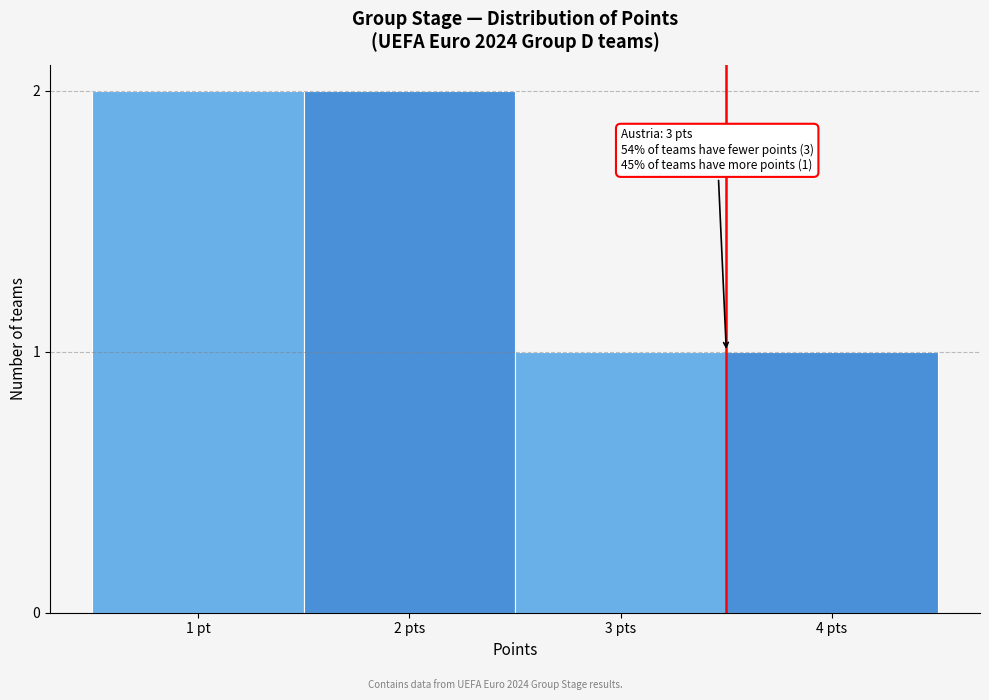

Reading left to right, list all the values displayed in this chart.

2	2	1	1